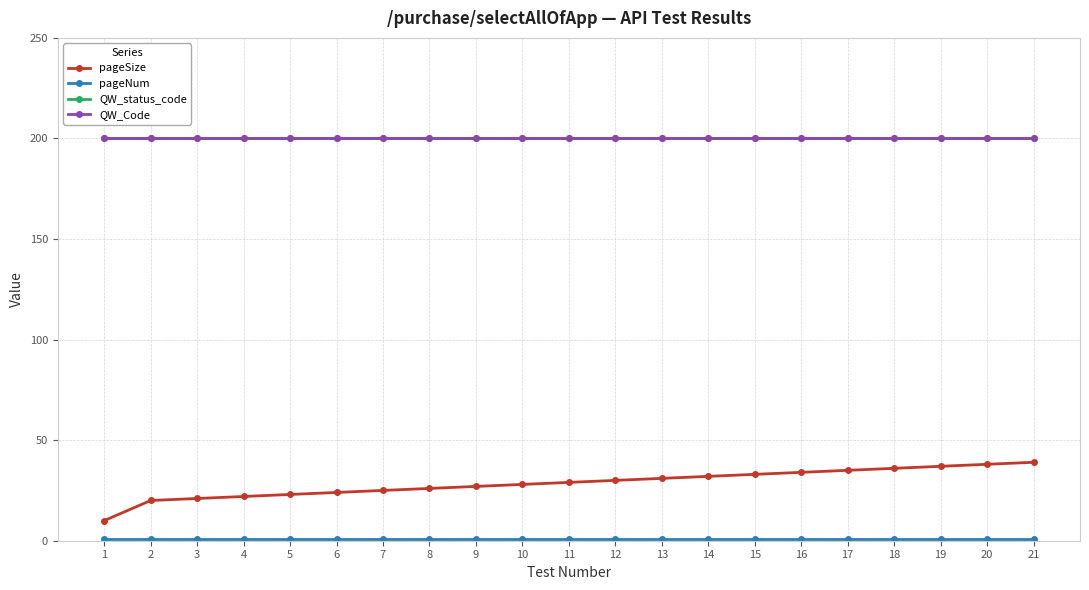

Does the chart have visible grid lines?

Yes